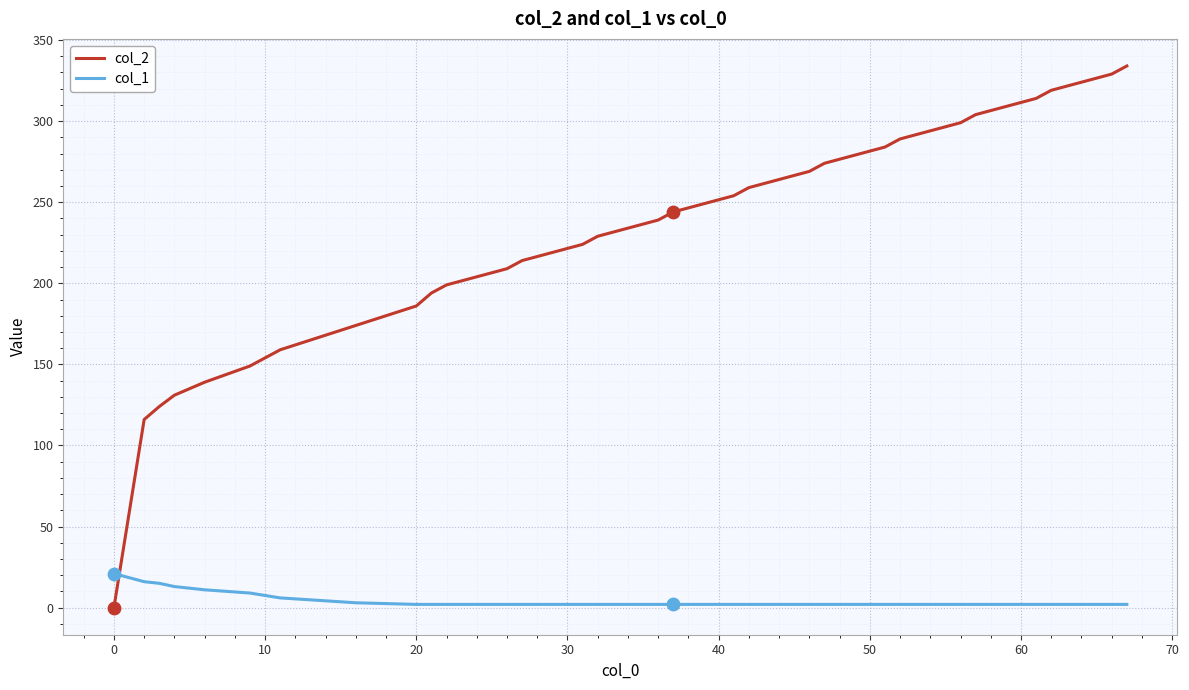

Which series has the widest spread of values?

col_2